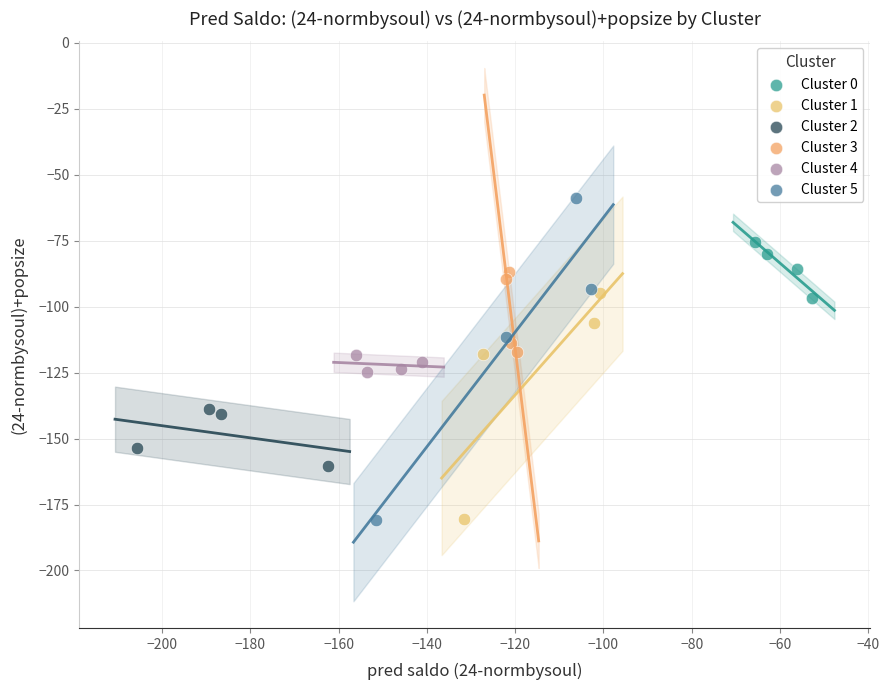

Which series contains the highest Y value?

Cluster 5